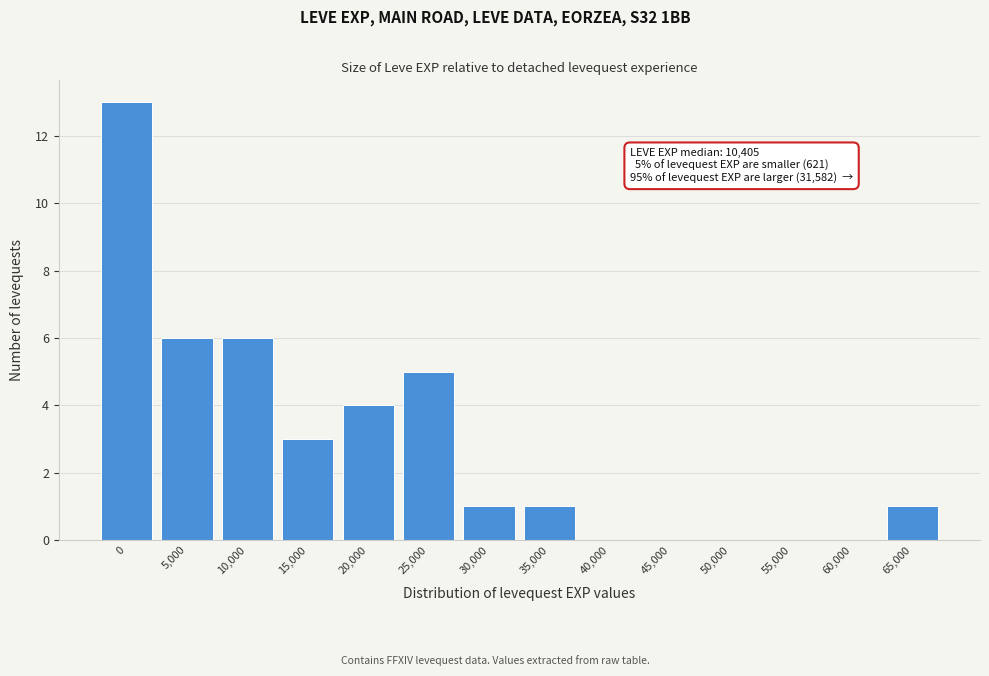

Reading right to left, list all the values displayed in this chart.

65,000=1	60,000=0	55,000=0	50,000=0	45,000=0	40,000=0	35,000=1	30,000=1	25,000=5	20,000=4	15,000=3	10,000=6	5,000=6	0=13